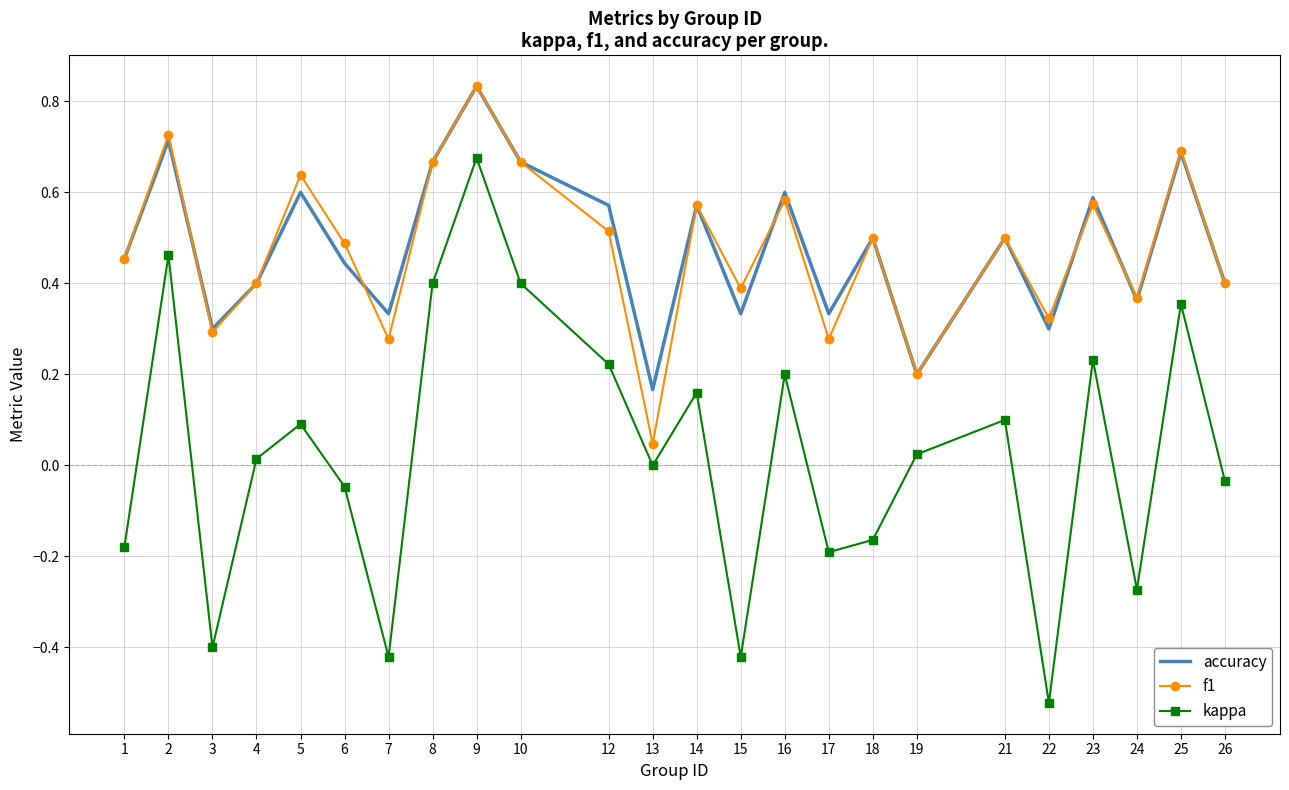

True or false: f1 has more than 0 points higher than both neighbors.

True